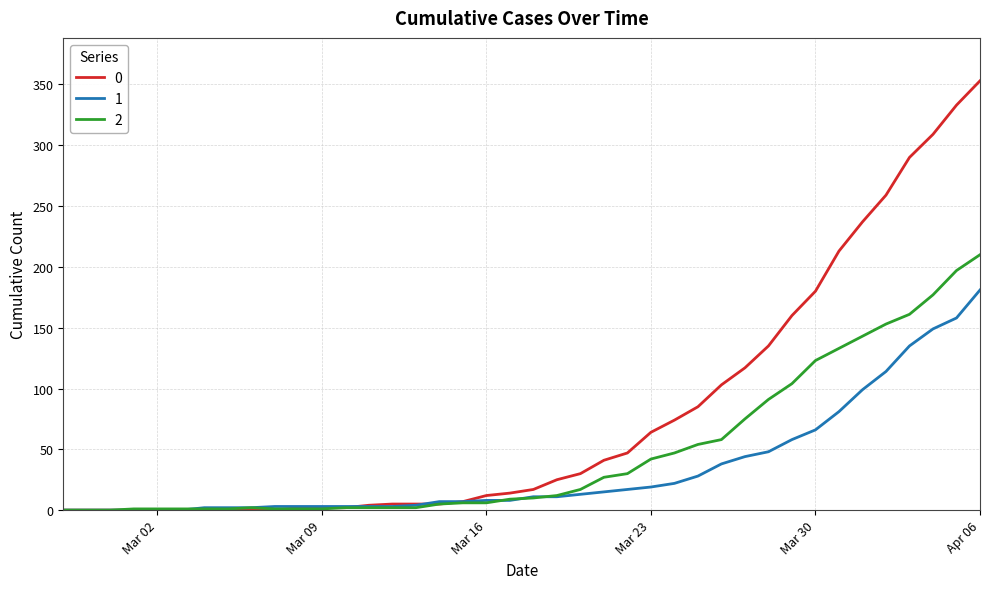

List the series in order of their overall mean, highest first.

0, 2, 1